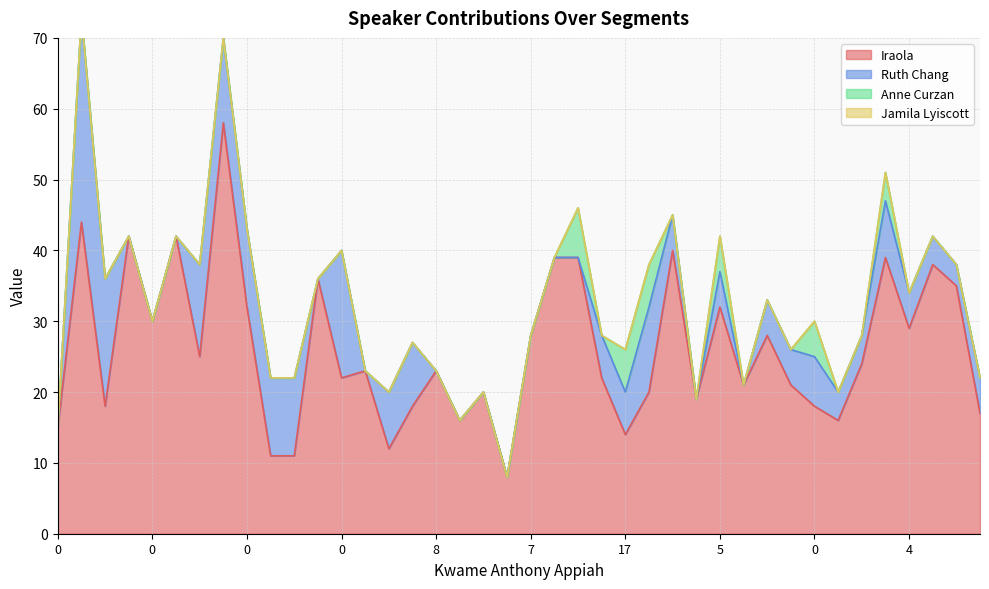

True or false: Jamila Lyiscott and Anne Curzan intersect in this chart.

False